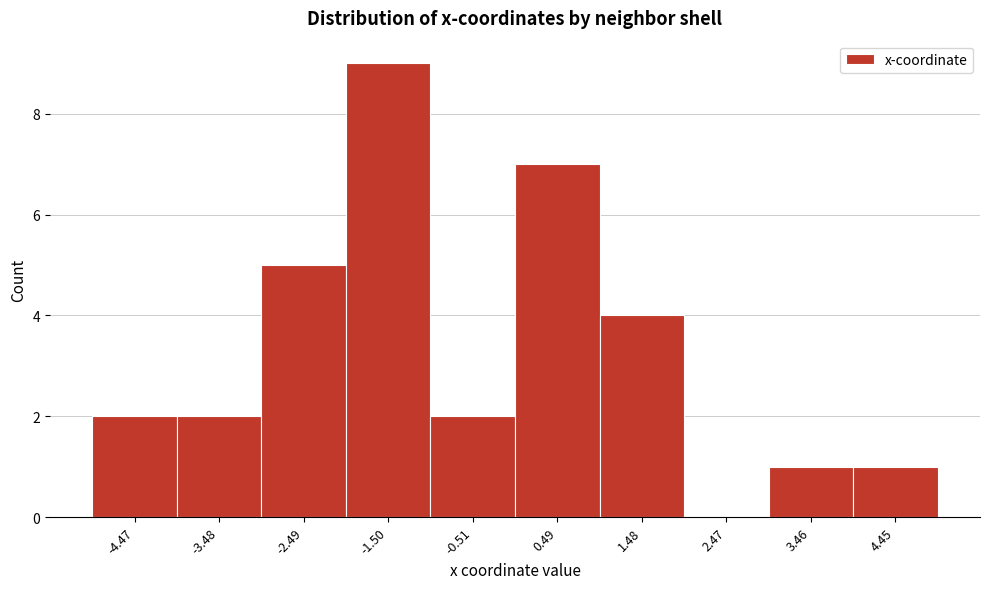

Reading left to right, transcribe all the data shown in this chart.

-4.47=2	-3.48=2	-2.49=5	-1.50=9	-0.51=2	0.49=7	1.48=4	2.47=0	3.46=1	4.45=1